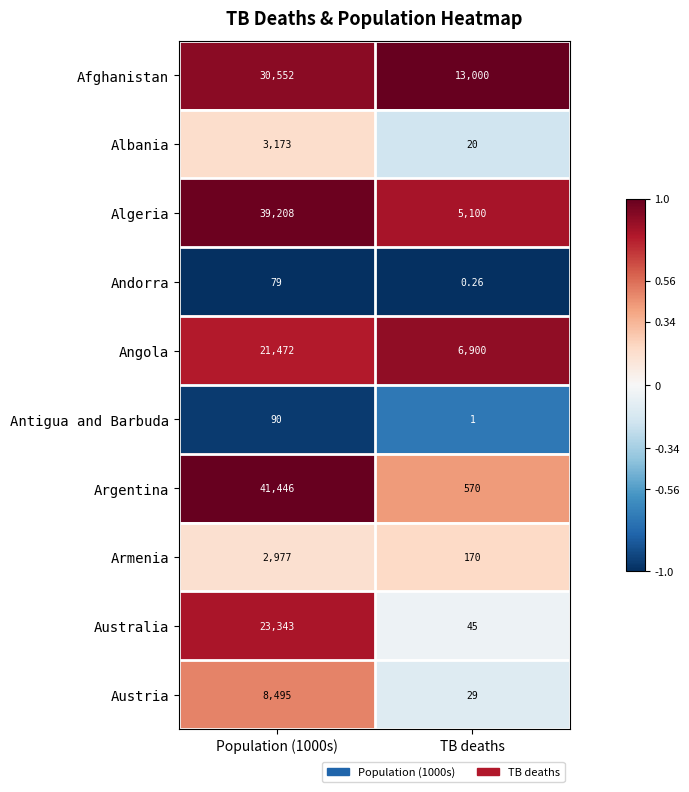

Which series changed the most between Population (1000s) and TB deaths?

Argentina